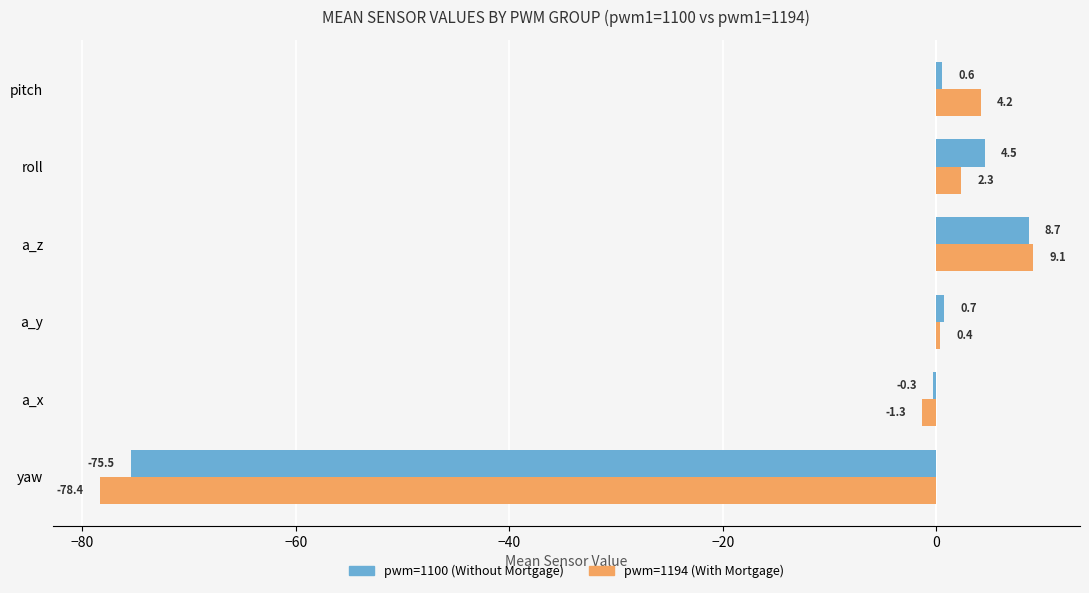

How many distinct data groups are displayed?

2